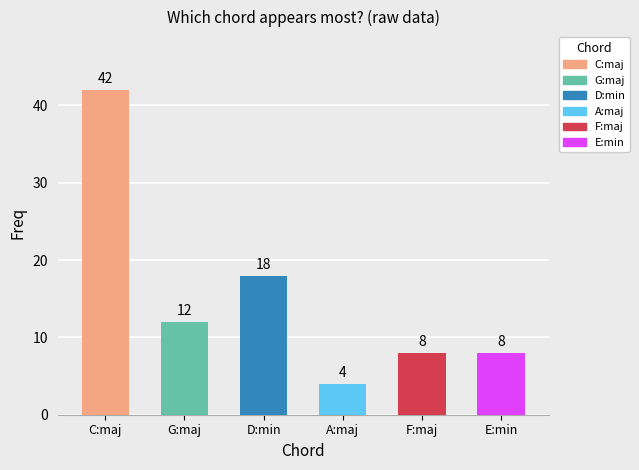

How many categories are shown in the chart?

6